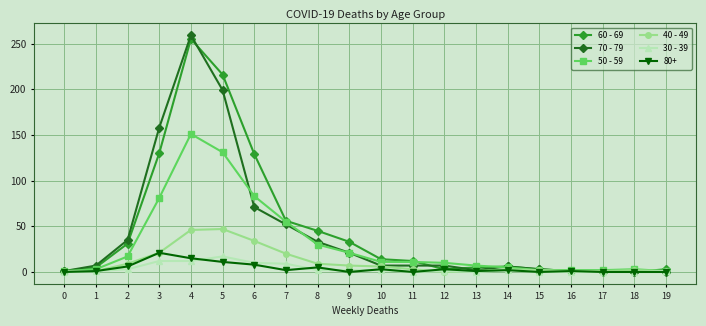

The value of 70 - 79 at 9 is 10. True or false?

False